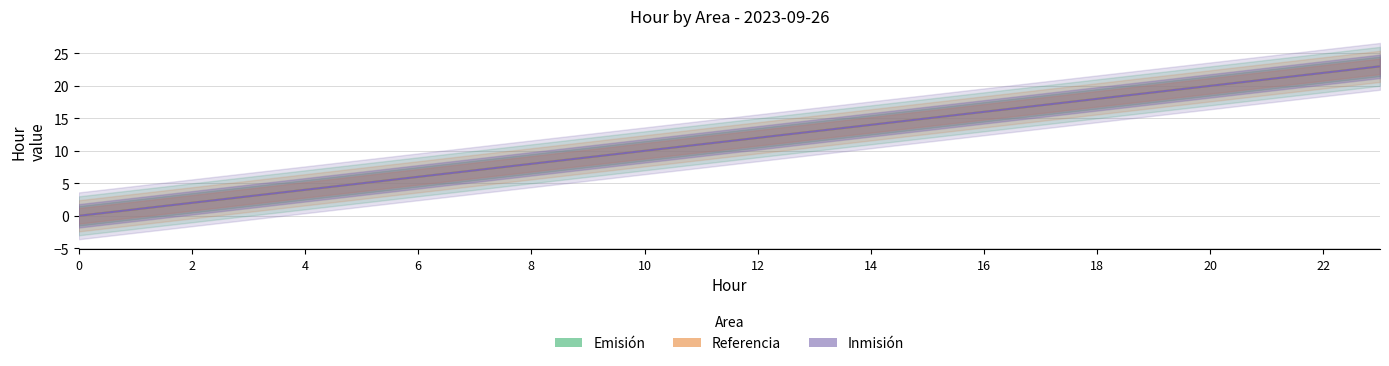

At which category is the sum across all series the highest?

23